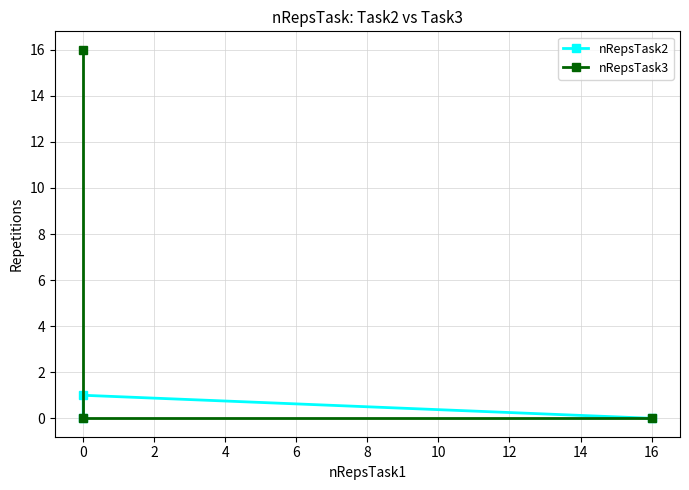

What is the sum of all nRepsTask3 values?

16